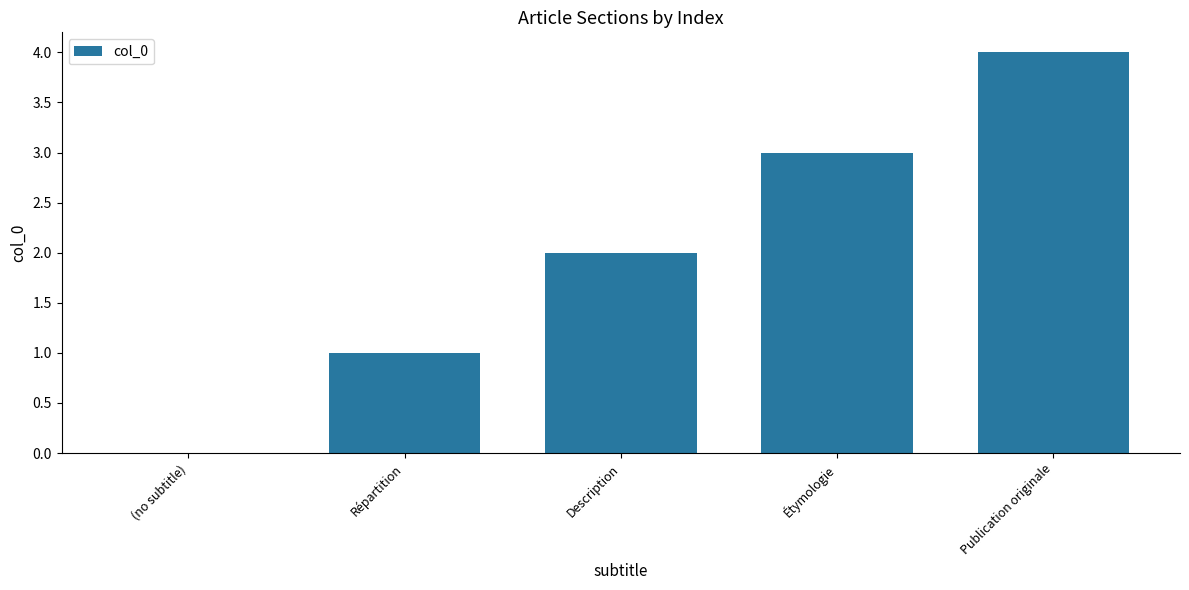

How many values are above zero?

4